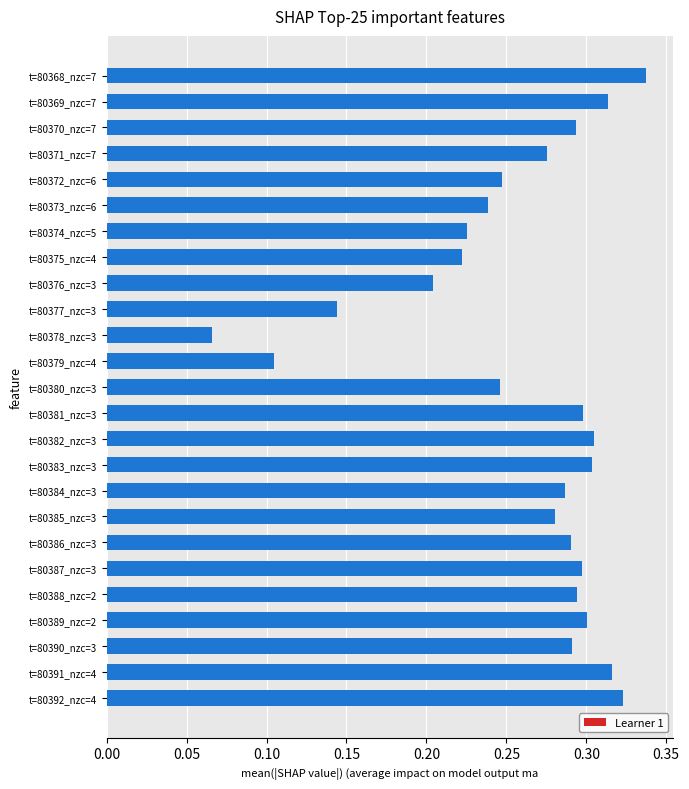

What is the label of the 18th bar from the bottom?

t=80375_nzc=4